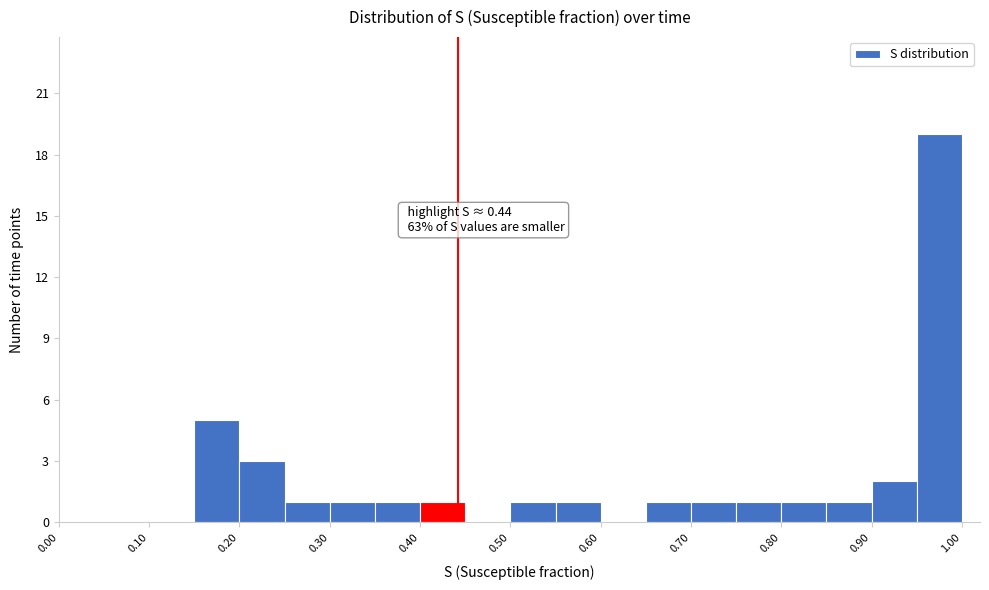

Which range on the x-axis has the tallest bar?

0.95 to 1.00